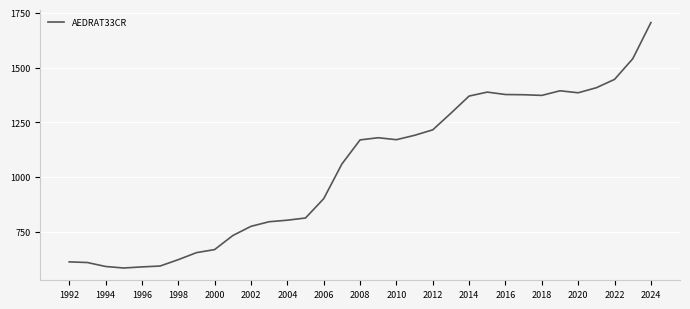

What is the difference between the maximum and minimum values?

1119